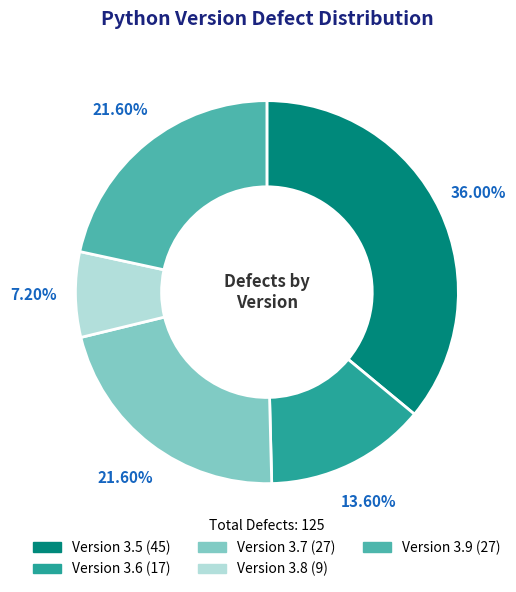

Does any single category account for the majority?

No